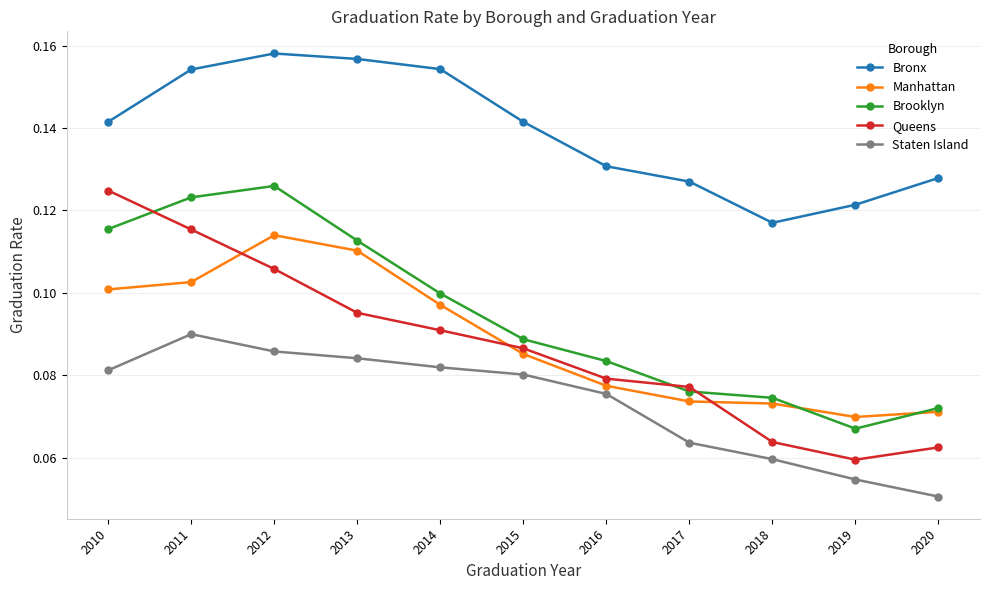

Which category has the highest value across all series?

2012